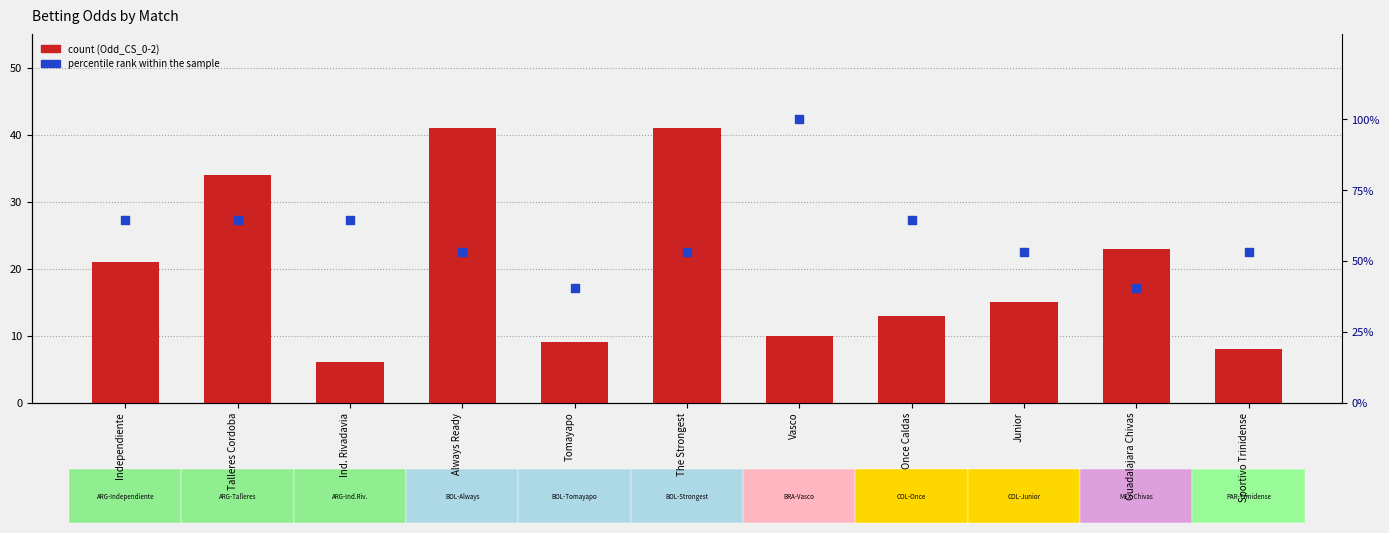

Which series has the largest Y range (max minus min)?

percentile rank within the sample